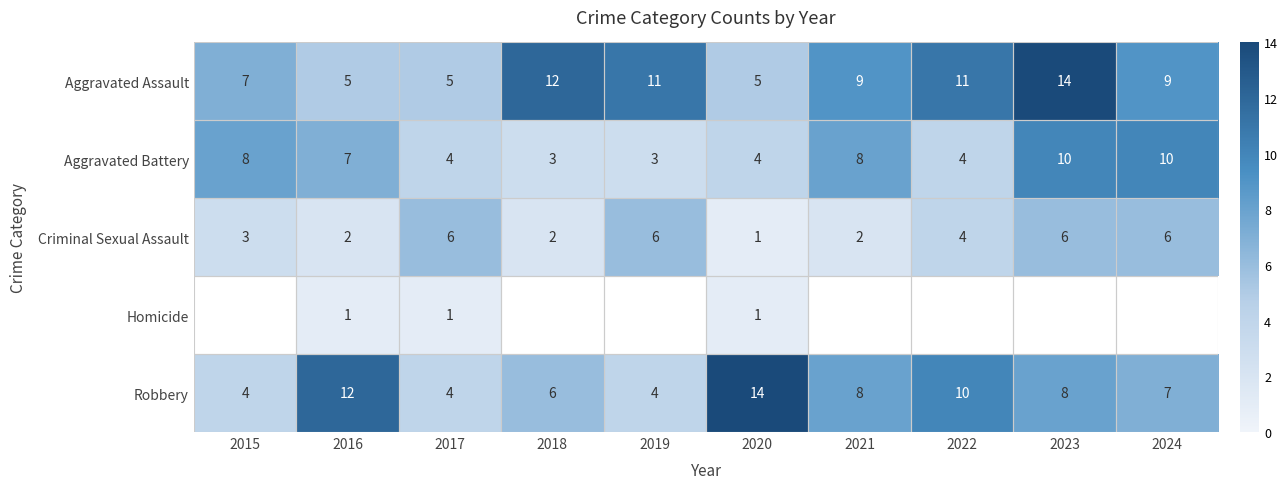

What is the total value across all series at 2017?

20